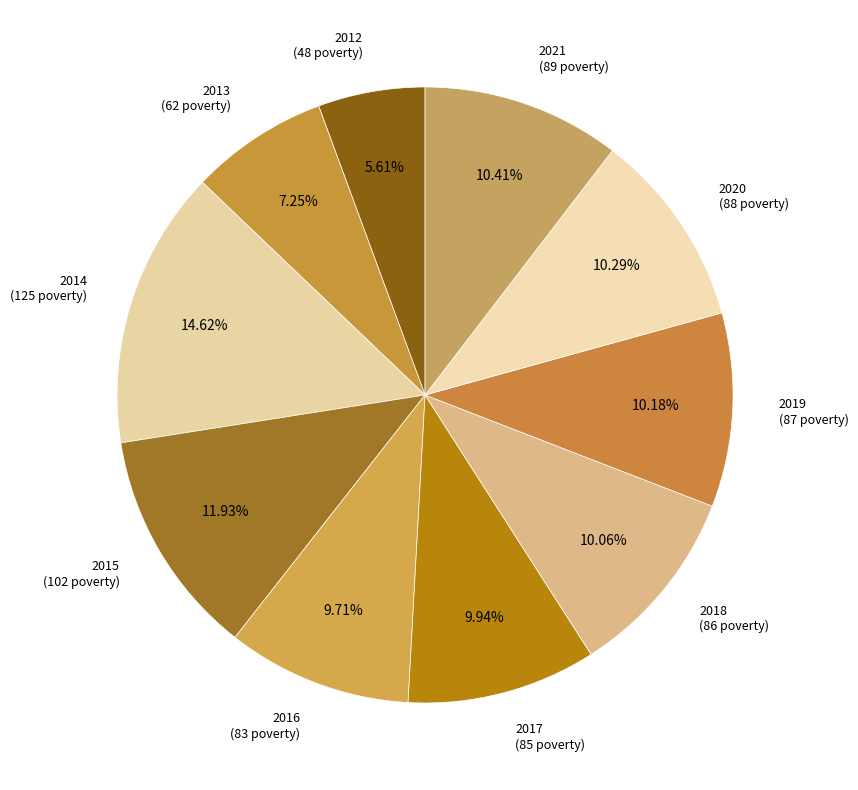

The 2012 slice represents 15% of the pie. True or false?

False